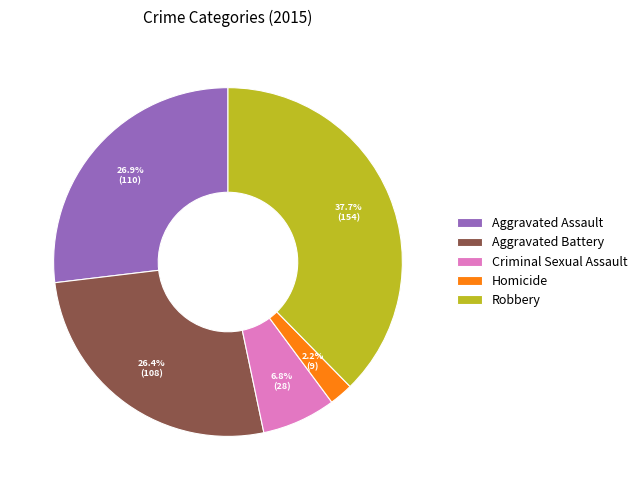

What is the ratio of the value at Criminal Sexual Assault to the value at Aggravated Battery?

0.3